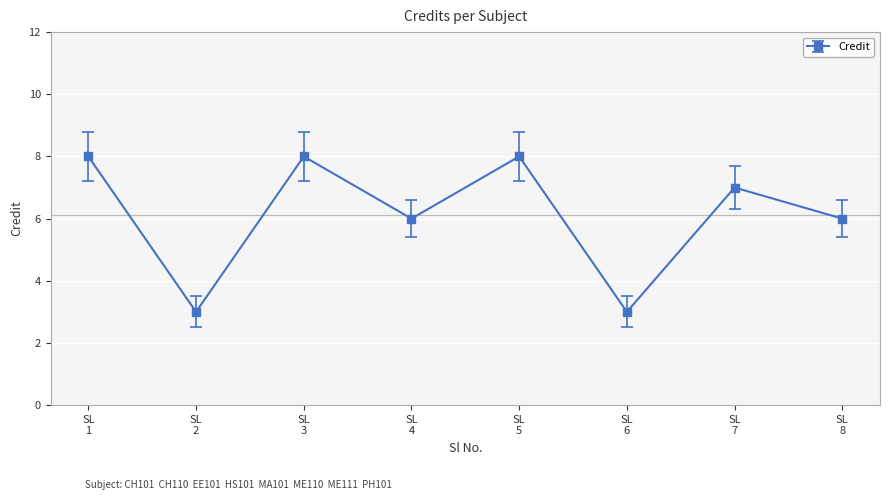

What is the maximum value shown in the chart?

8